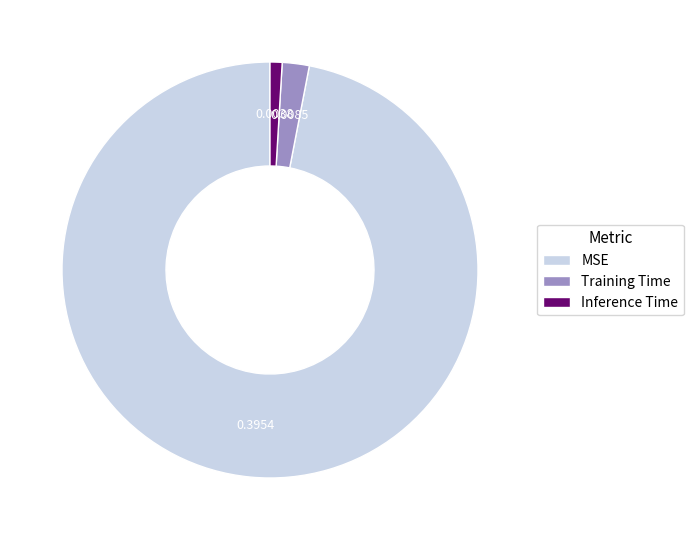

Which slice represents more than half of the pie?

MSE